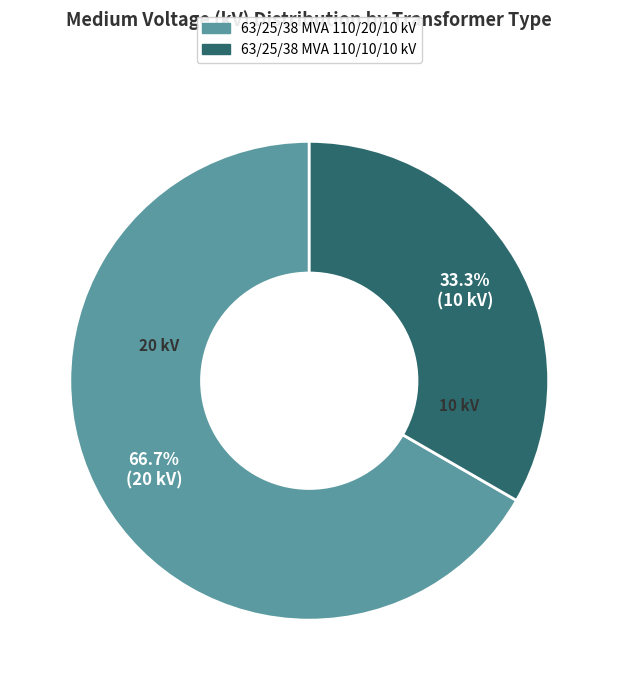

What percentage is the 63/25/38 MVA 110/20/10 kV slice, to the nearest percent?

67%